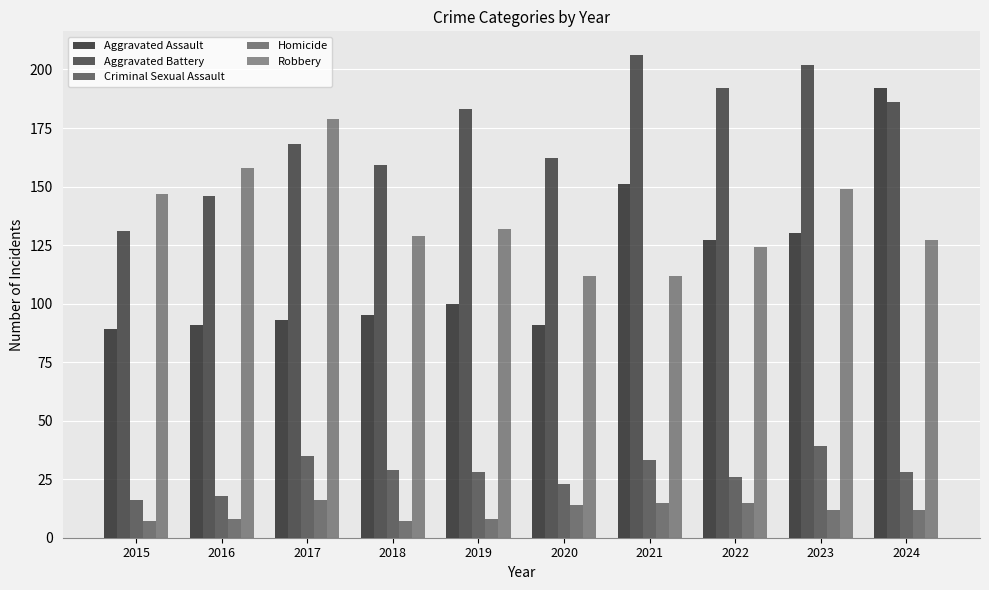

At which category is the sum across all series the highest?

2024